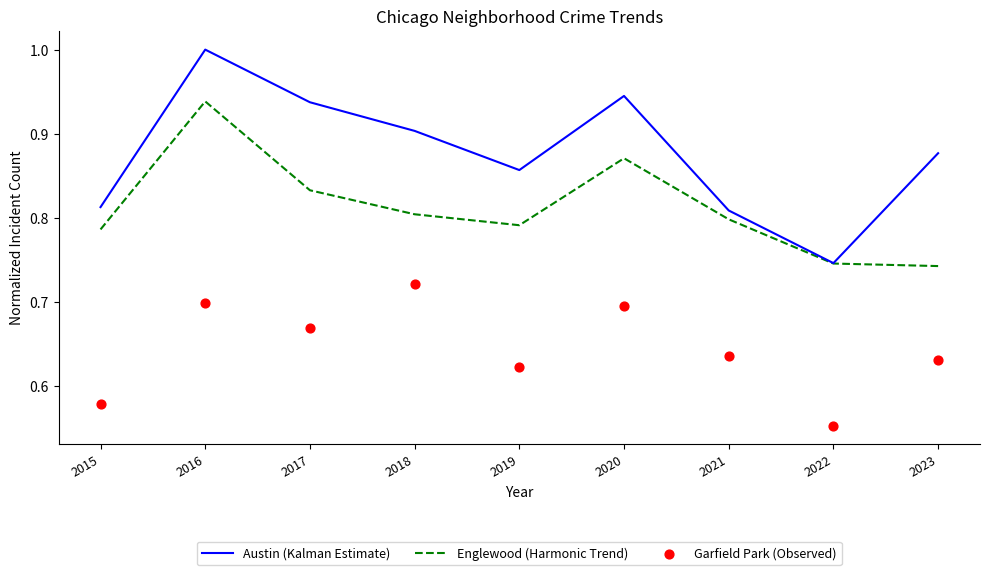

At how many categories does at least one series exceed 0?

9